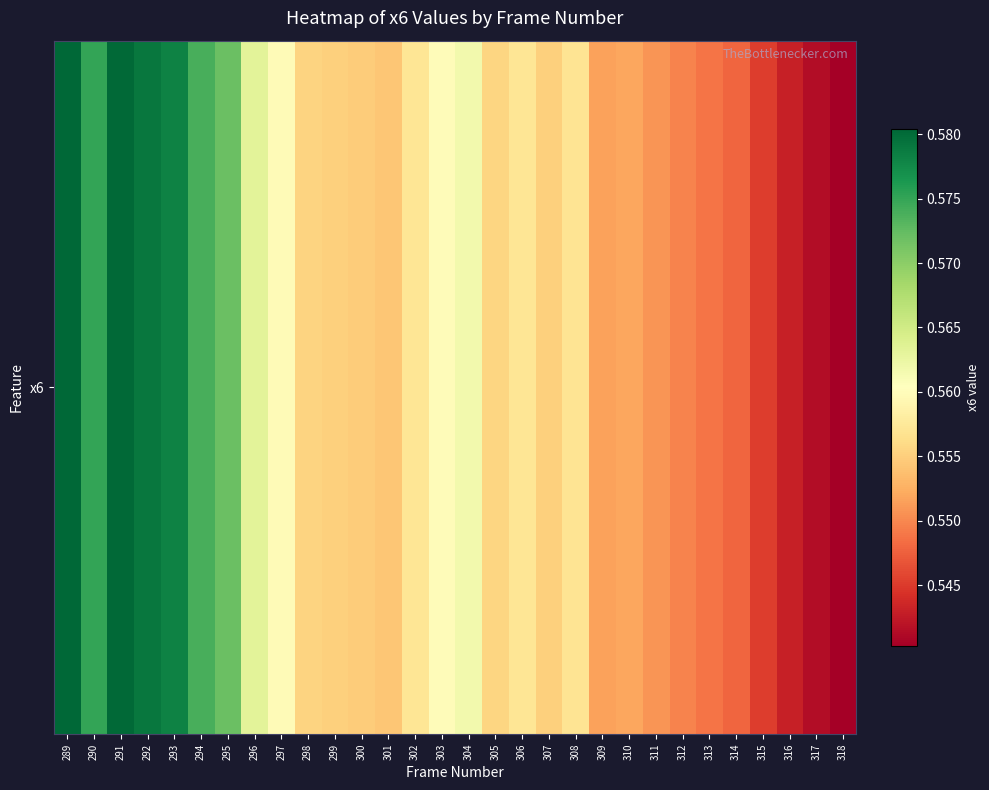

List the labels in order of value, smallest first.

318, 317, 316, 315, 314, 313, 312, 311, 309, 310, 301, 300, 307, 299, 298, 305, 308, 302, 306, 297, 303, 304, 296, 295, 294, 290, 293, 292, 291, 289